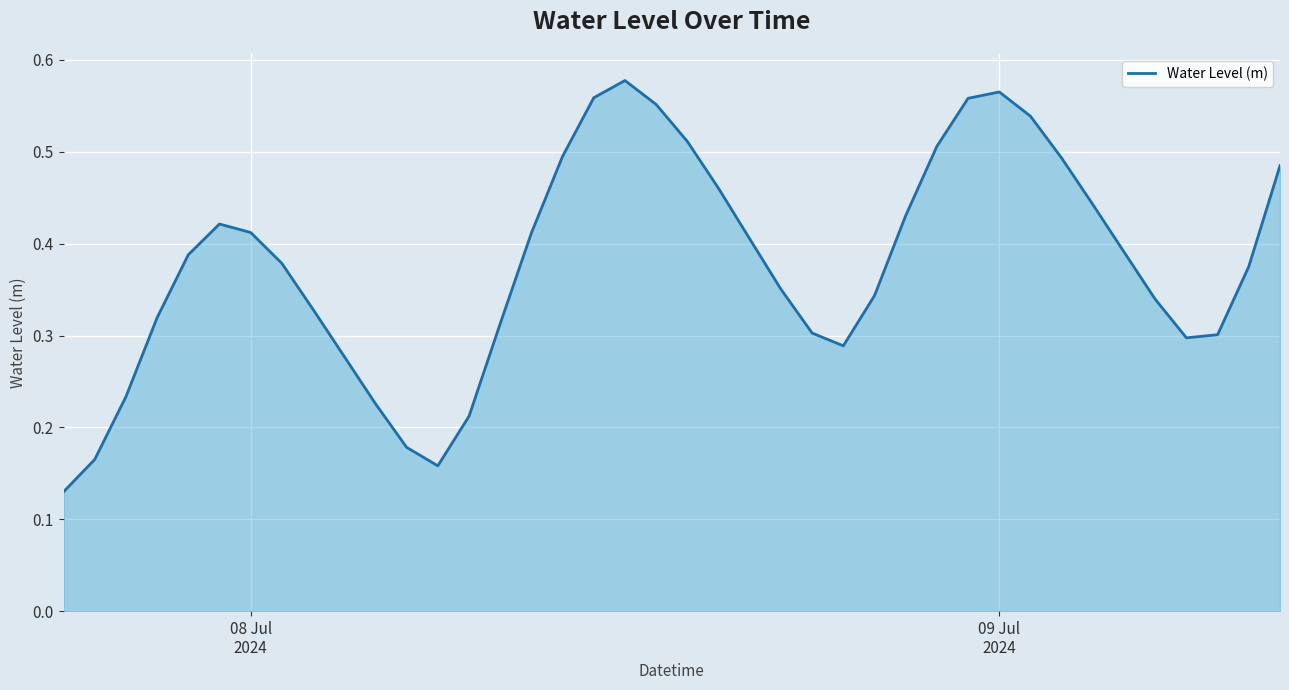

How many distinct data groups are displayed?

1